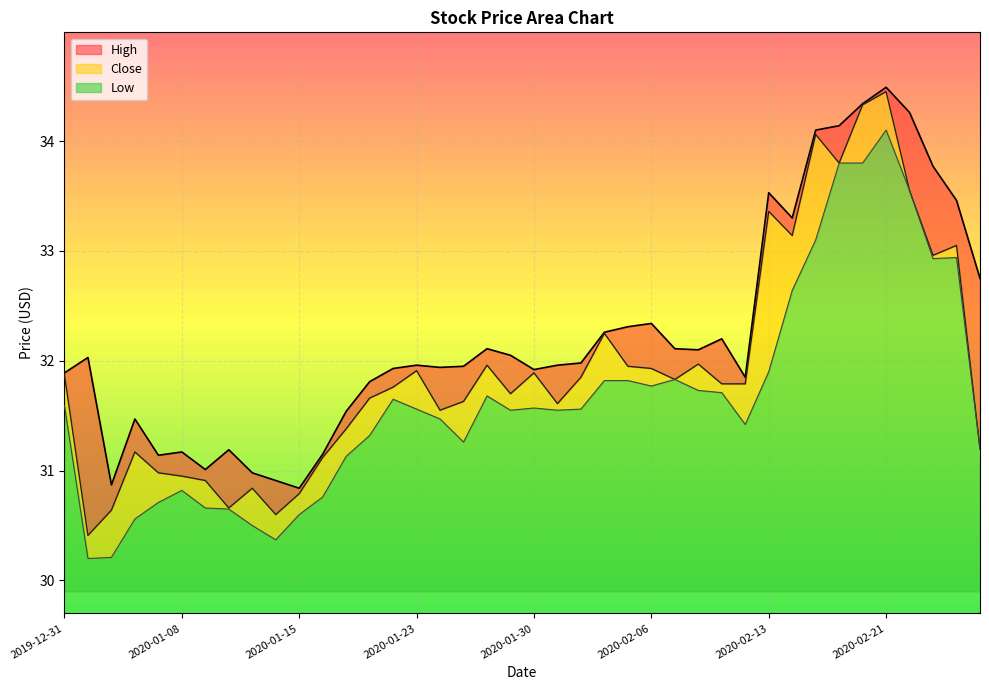

Between 2020-01-13 and 2020-01-17, which is larger?

2020-01-17